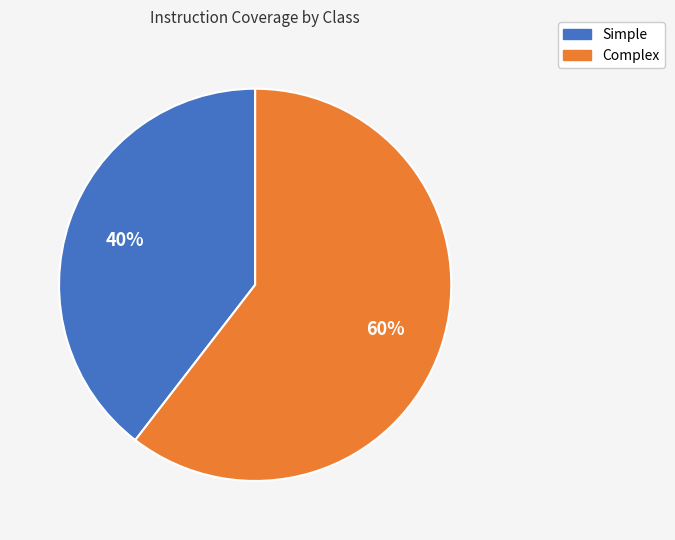

Which has a higher value, Simple or Complex?

Complex